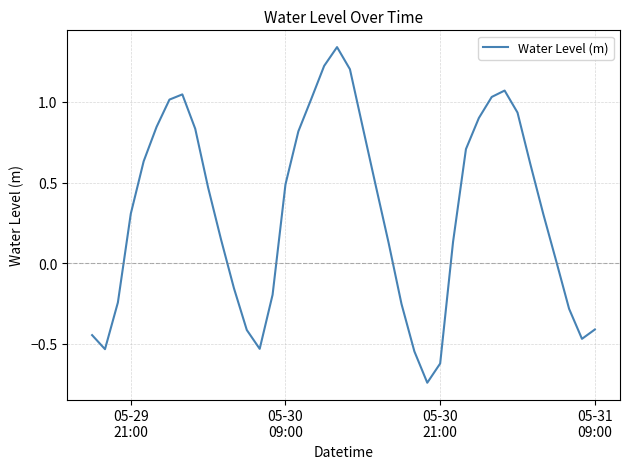

What is the difference between the maximum and minimum values?

2.1